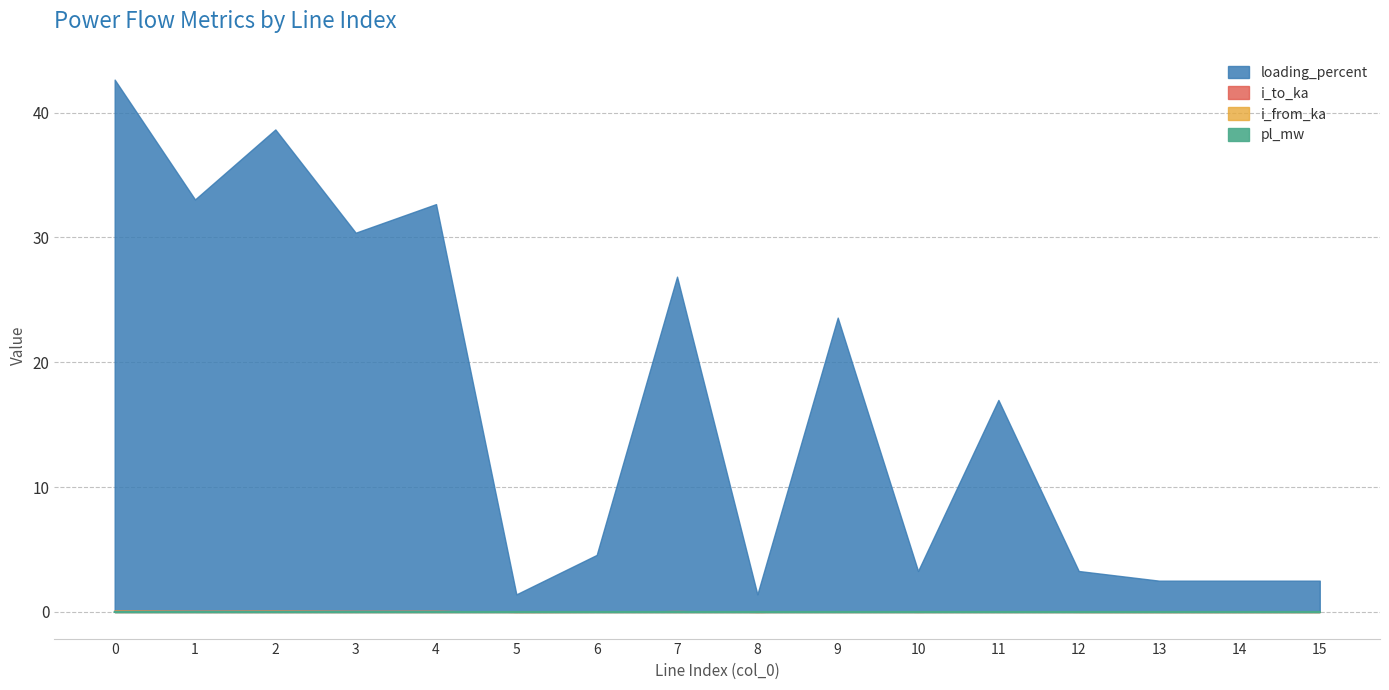

What is the difference between the maximum and minimum values in the i_to_ka series?

0.1